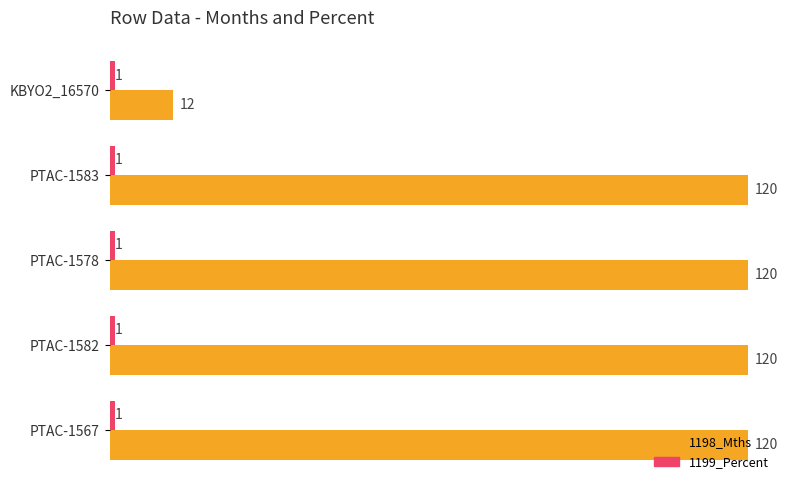

What is the total value across all series at PTAC-1578?

121